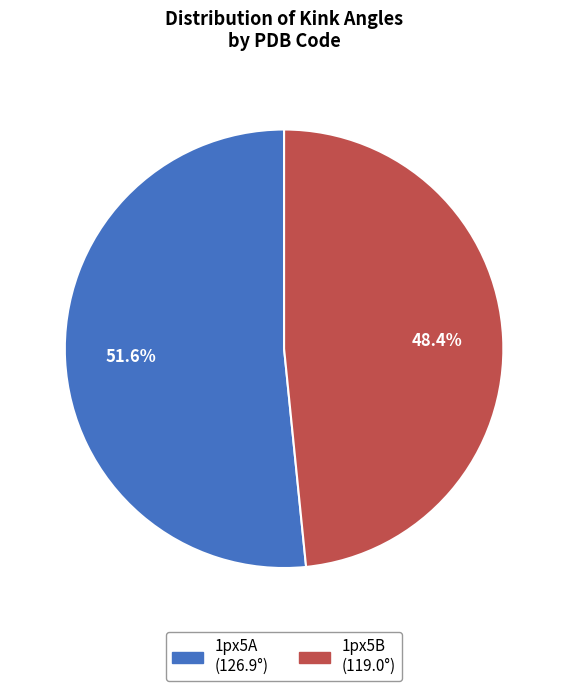

Approximately how many times larger is the value at 1px5A compared to 1px5B?

1.1